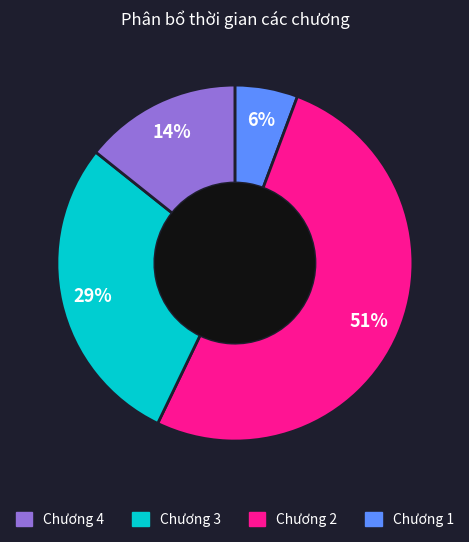

To the nearest percent, what is the average slice percentage?

25%